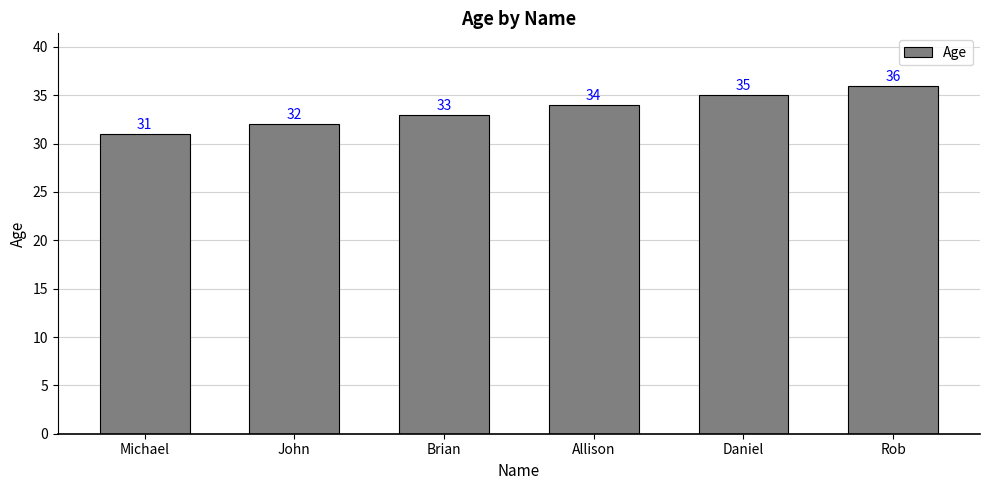

What is the minimum value shown in the chart?

31